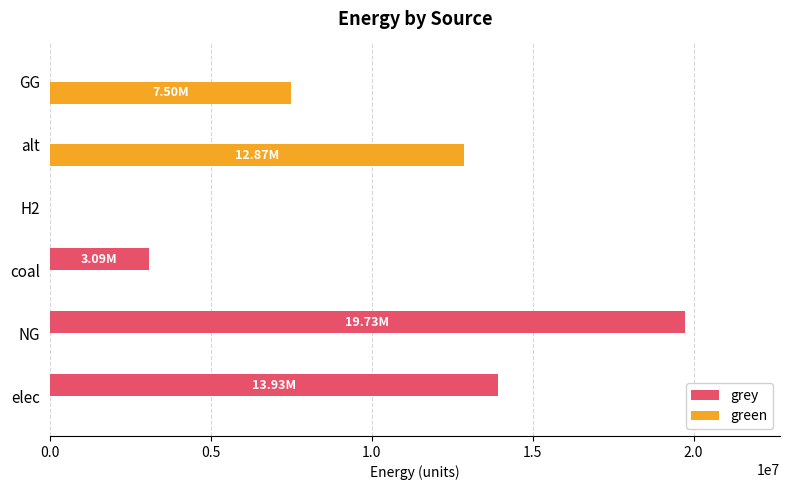

At which label does grey reach its peak?

NG